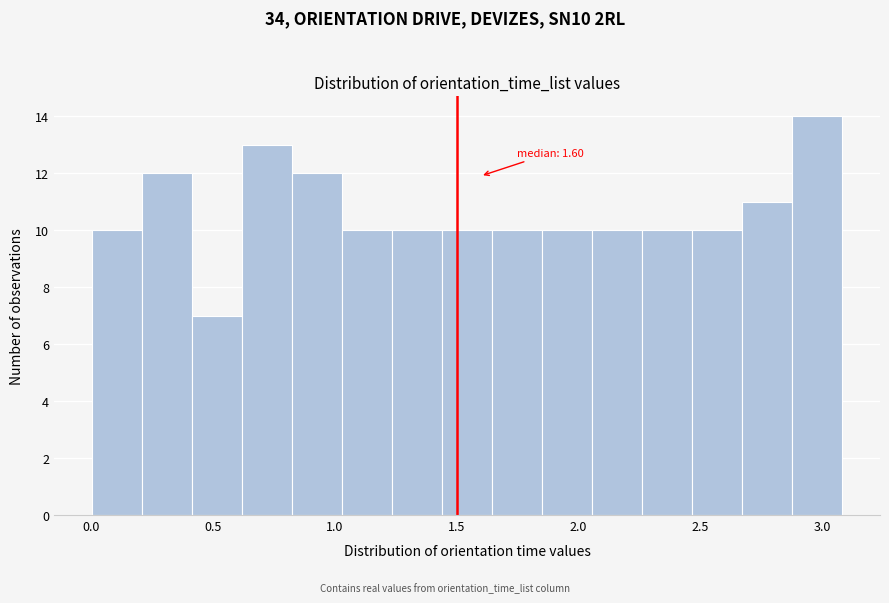

Which range on the x-axis has the tallest bar?

2.90 to 3.10